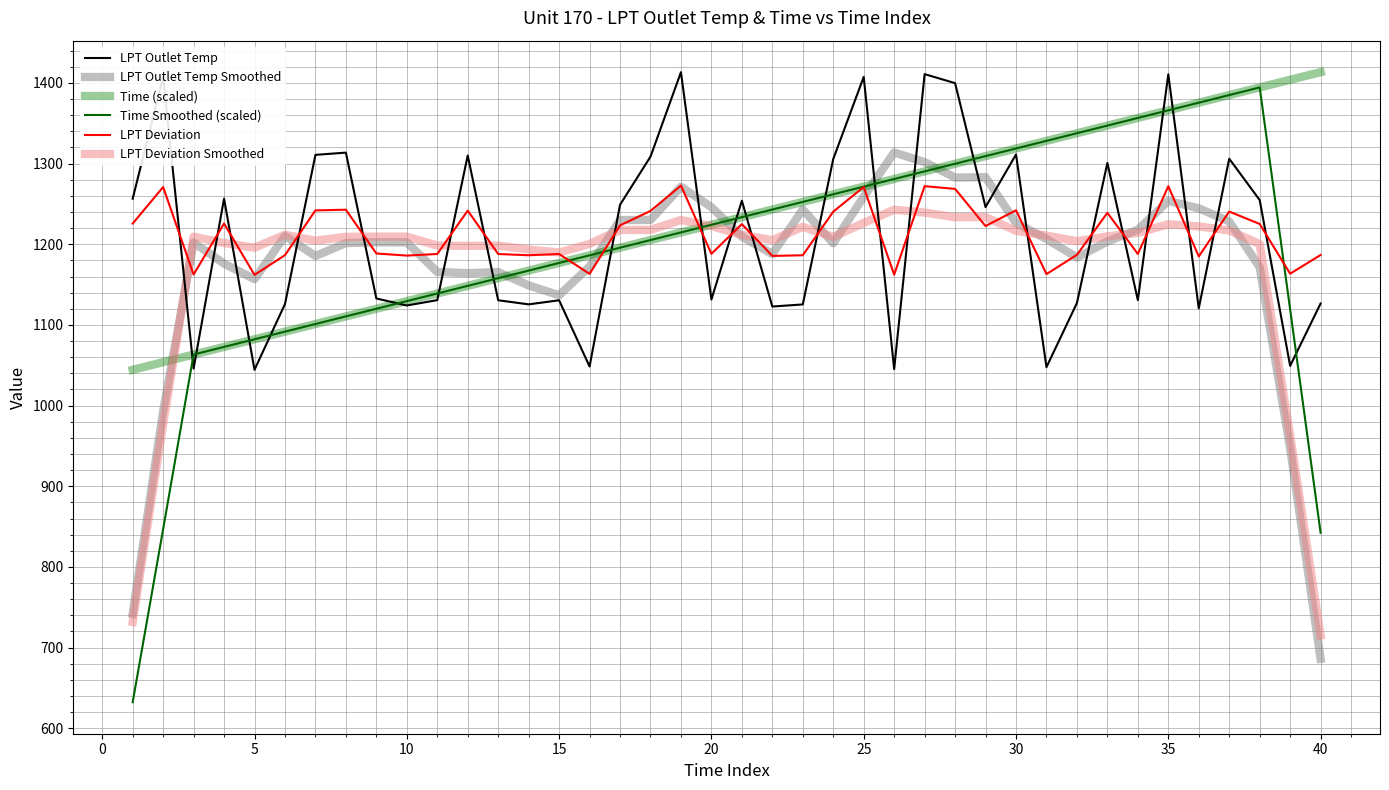

What is the lowest value of the Time Smoothed (scaled) series?

632.3